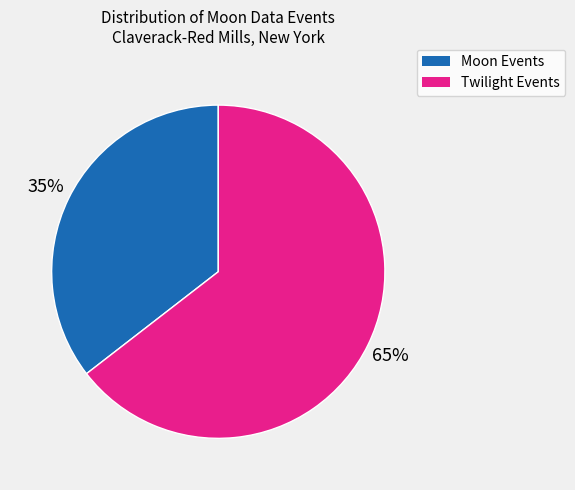

To the nearest percent, what is the average slice percentage?

50%